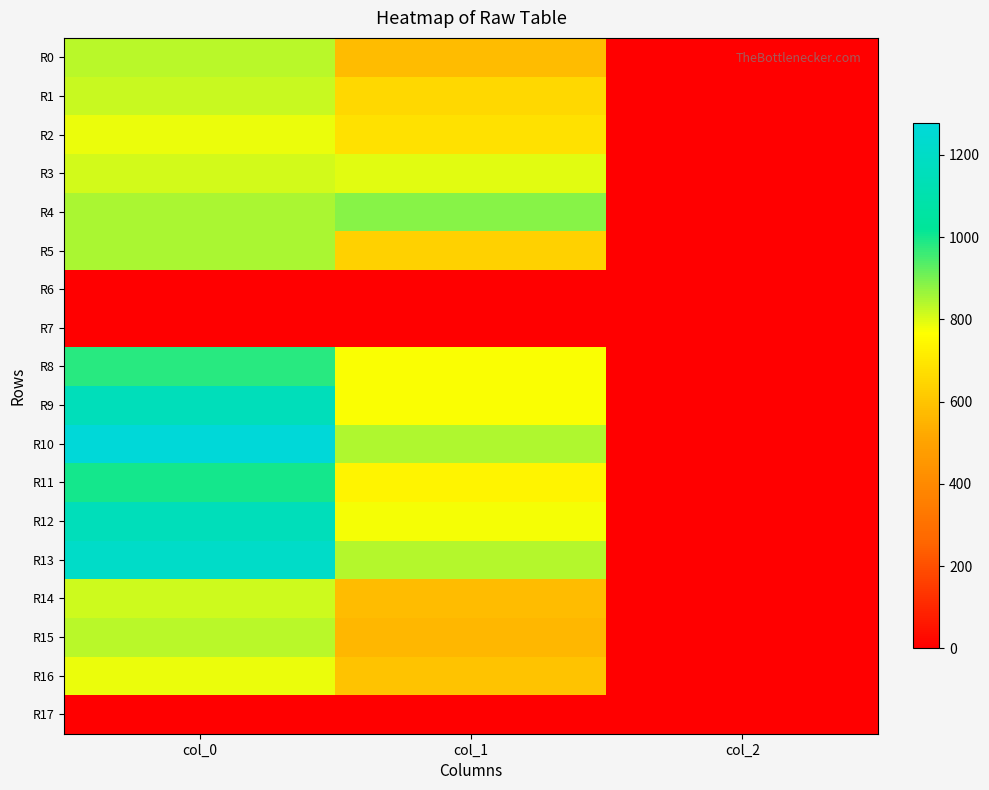

How many categories are shown in the chart?

3